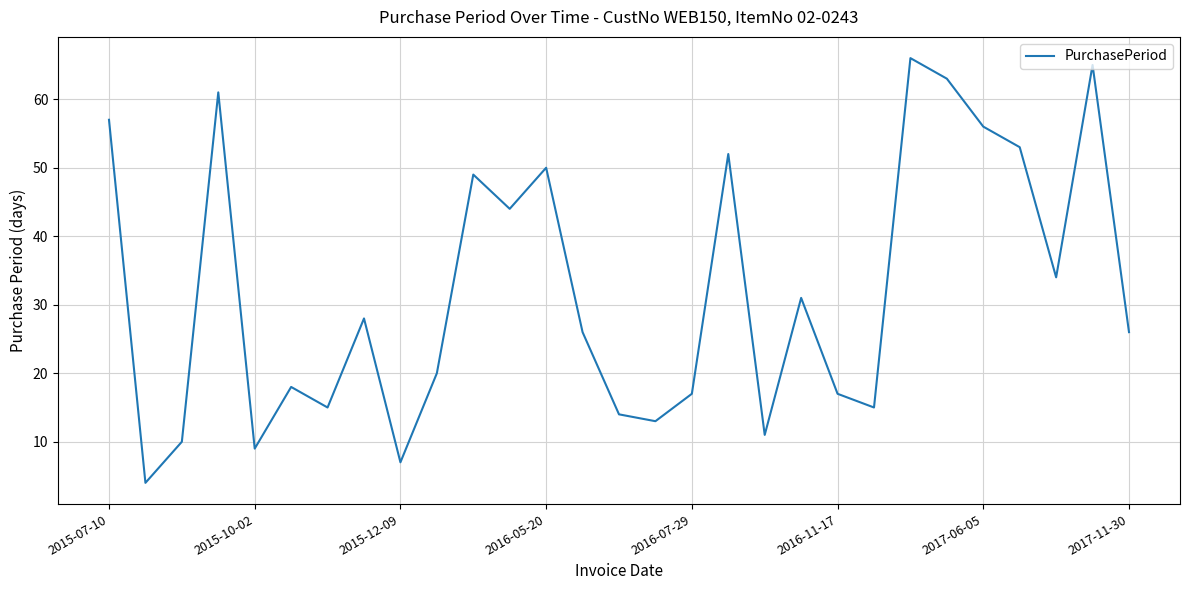

What is the difference between the maximum and minimum values?

62